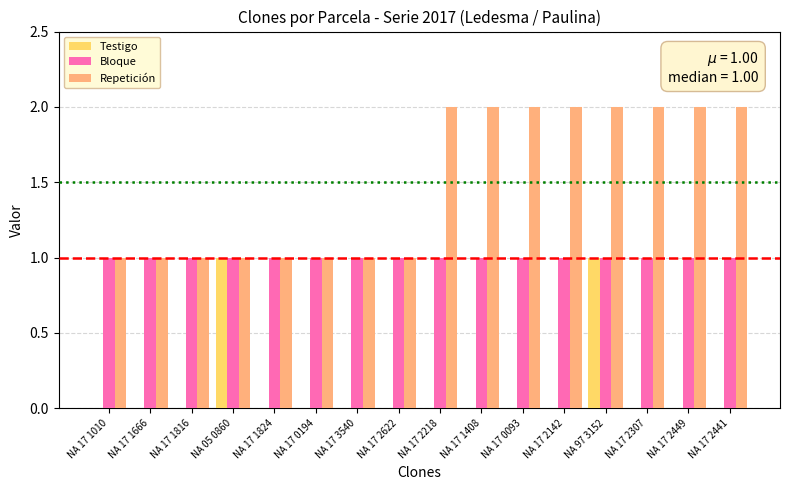

Which series changed the most between NA 17 1824 and NA 17 2449?

Repetición